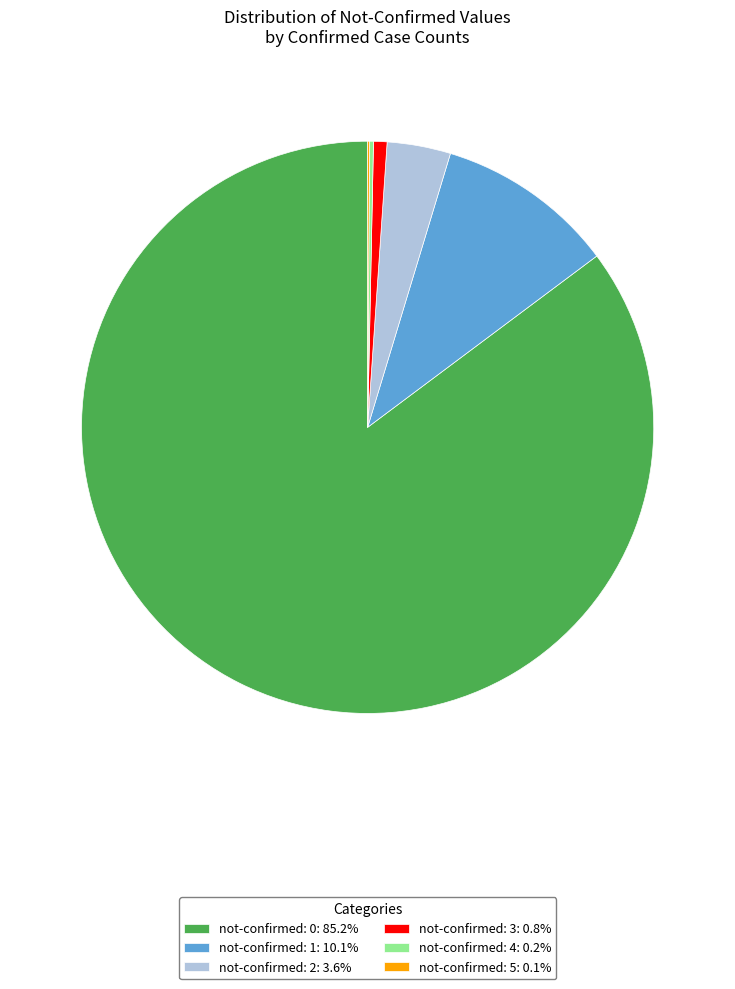

Is not-confirmed: 3: 0.8% the majority of the pie?

No